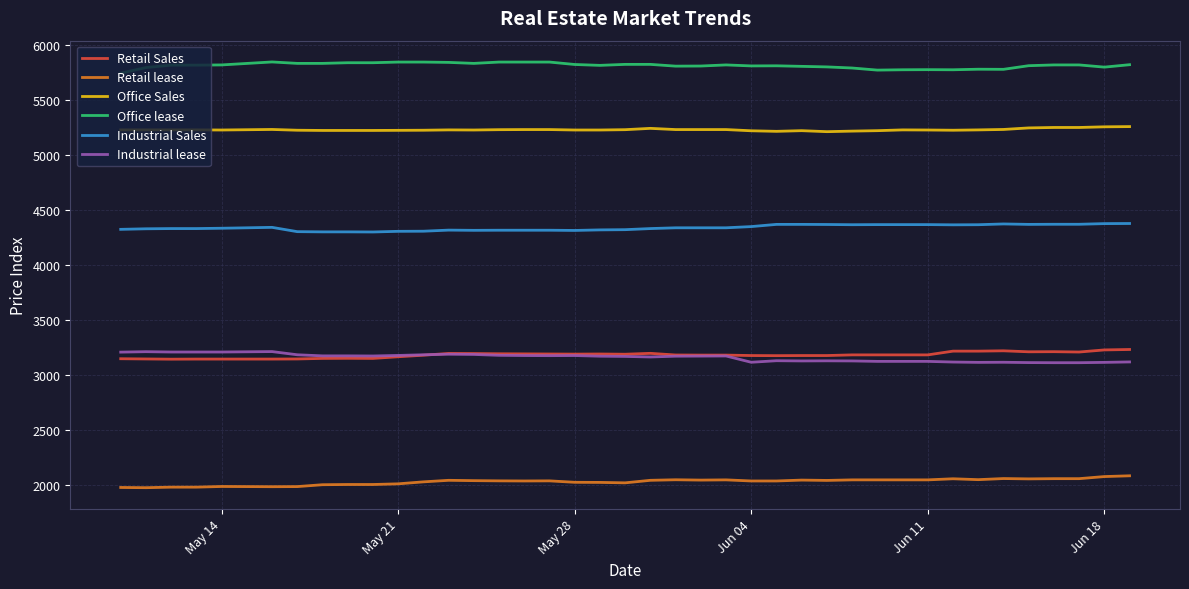

True or false: Office Sales and Office lease intersect in this chart.

False